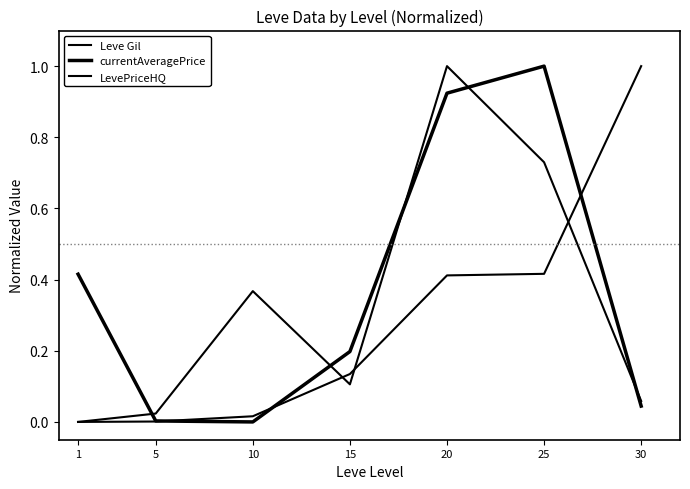

At which label does Leve Gil reach its peak?

30